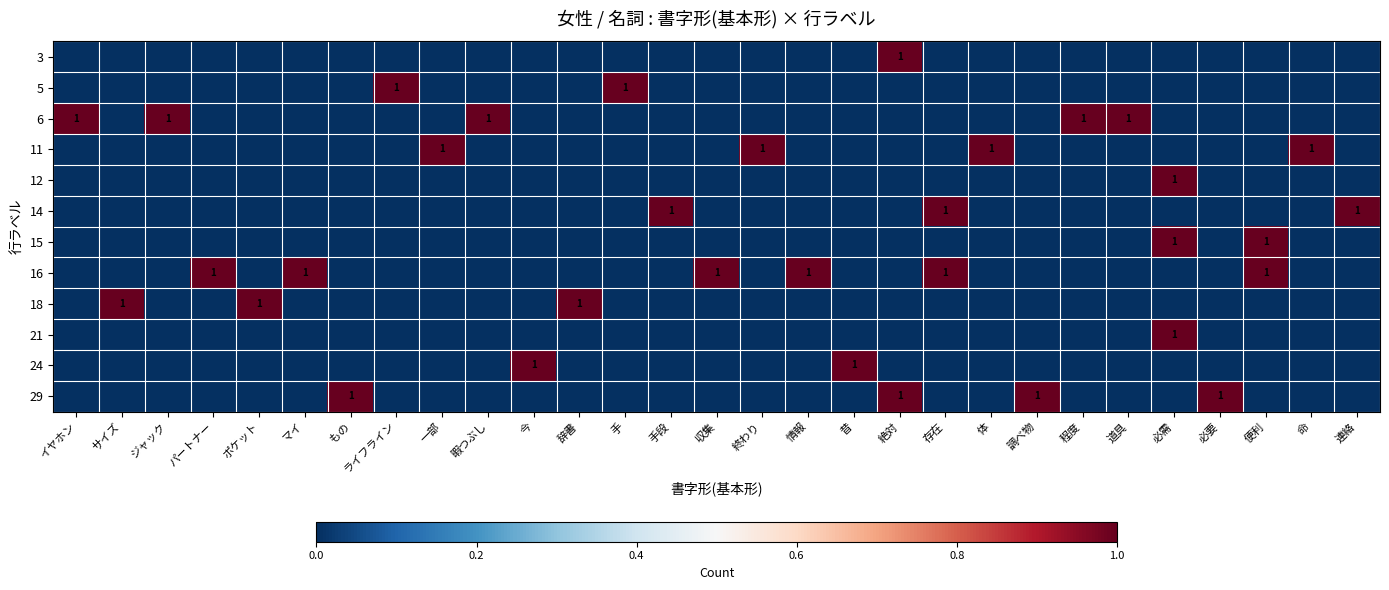

The value of 21 at 必需 is 1. True or false?

True